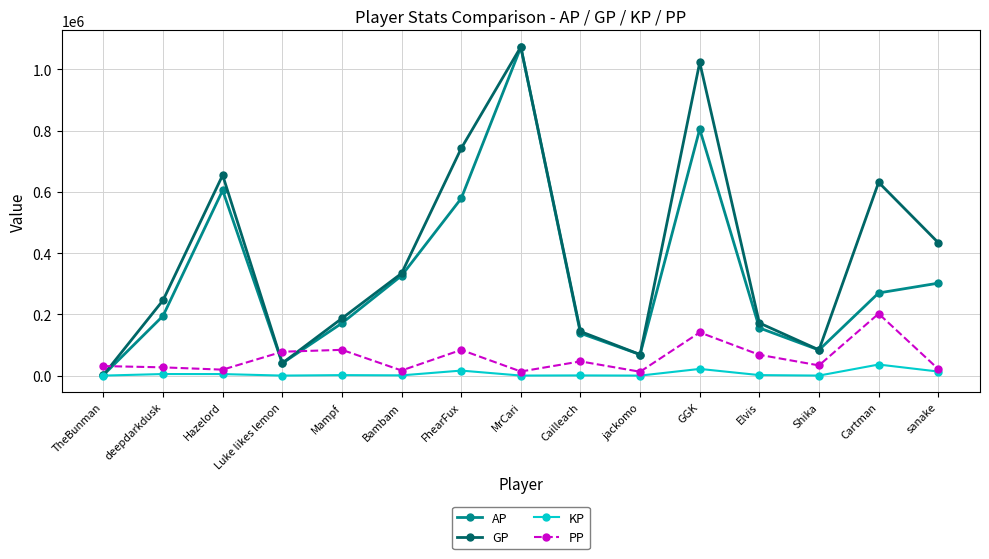

What is the value of the KP point at the 8th from the left?

111.5